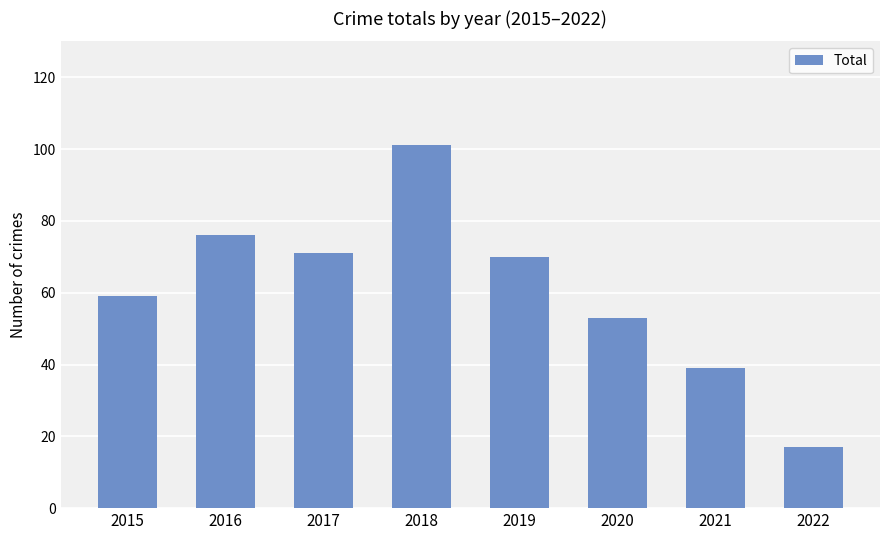

The chart shows a value of 76 at 2016. True or false?

True